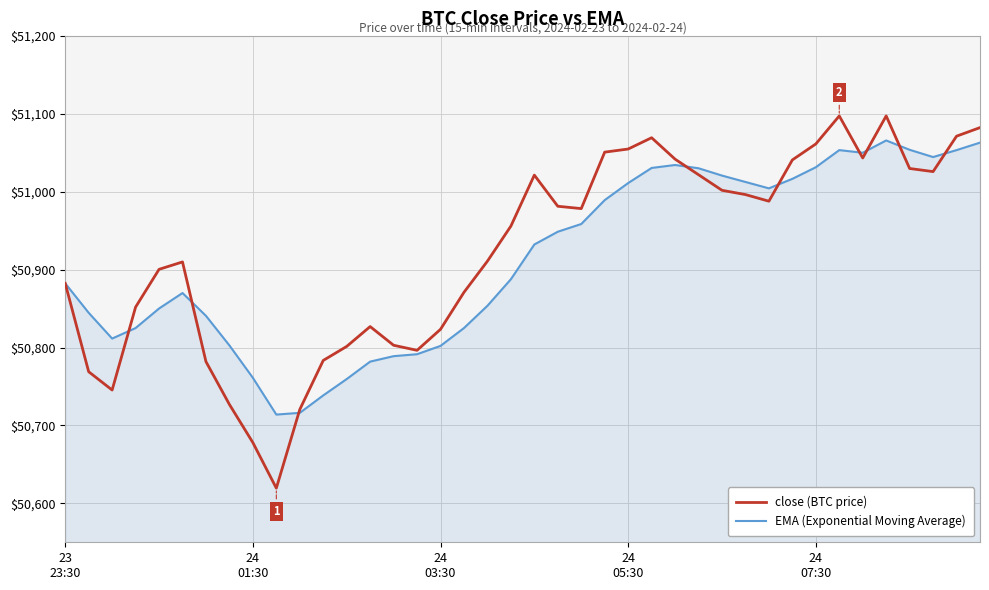

Rank the series by their maximum value, from lowest to highest.

EMA (Exponential Moving Average), close (BTC price)